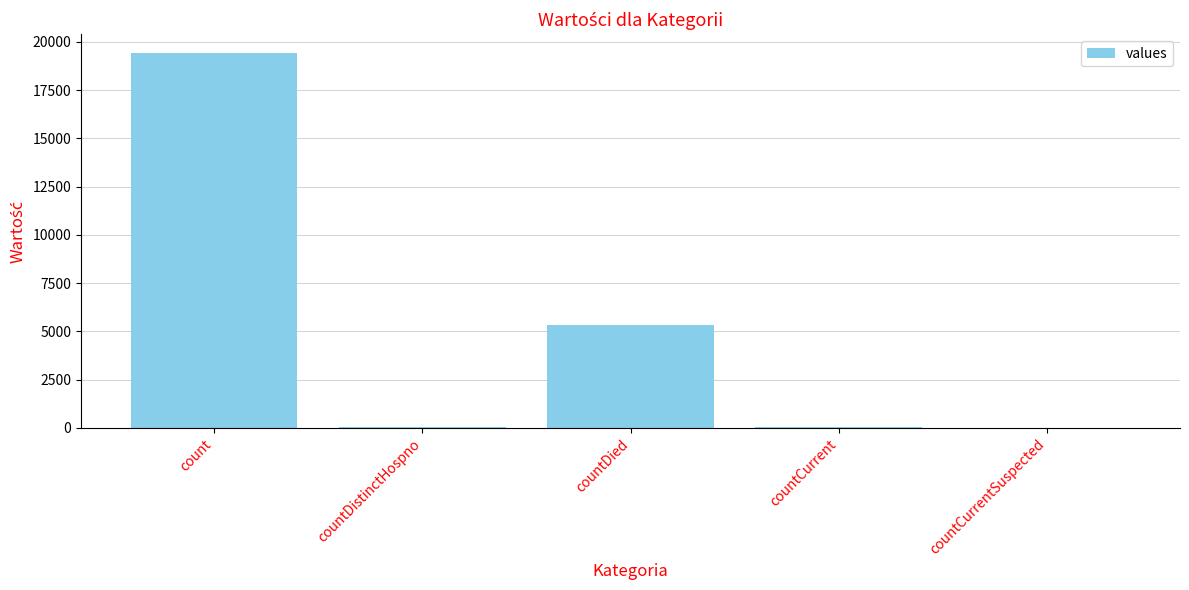

The chart shows a value of 19420 at count. True or false?

True